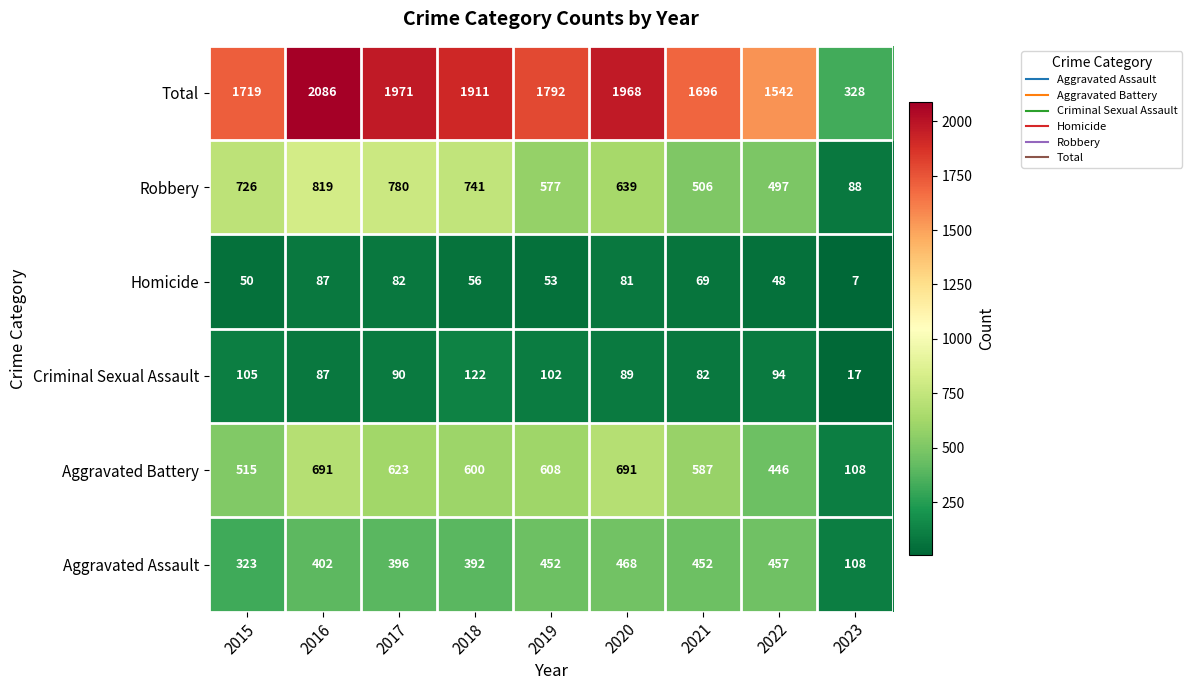

What is the difference between the maximum and second lowest values in the Total series?

544